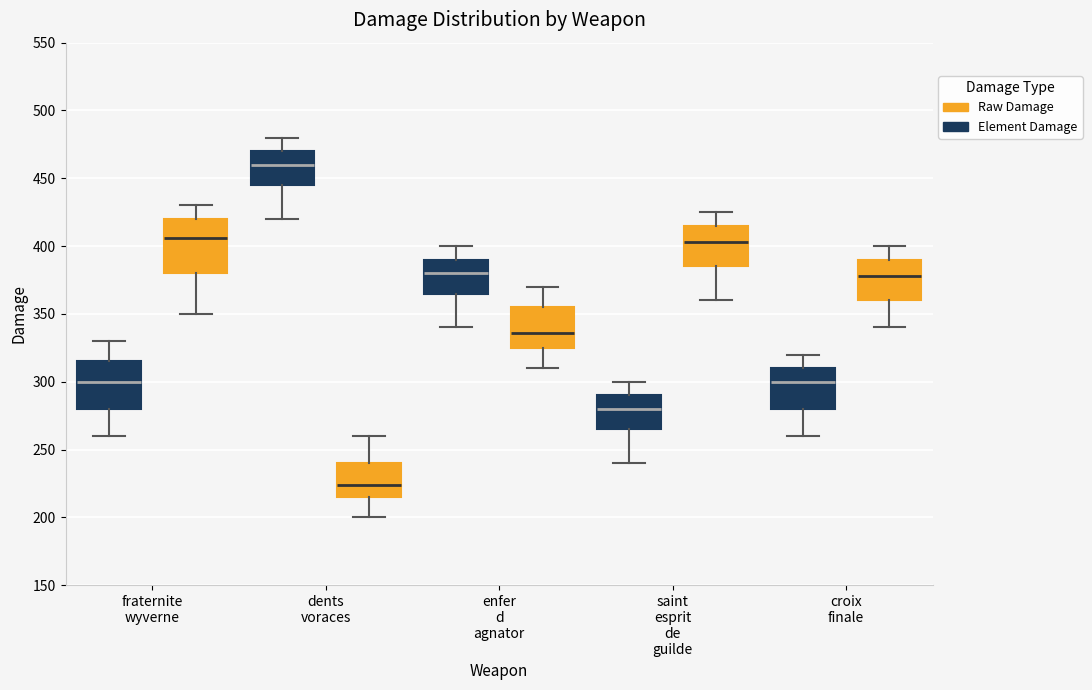

Comparing the boxes themselves (not the whiskers), which one is the tallest?

fraternite wyverne (Raw Damage)